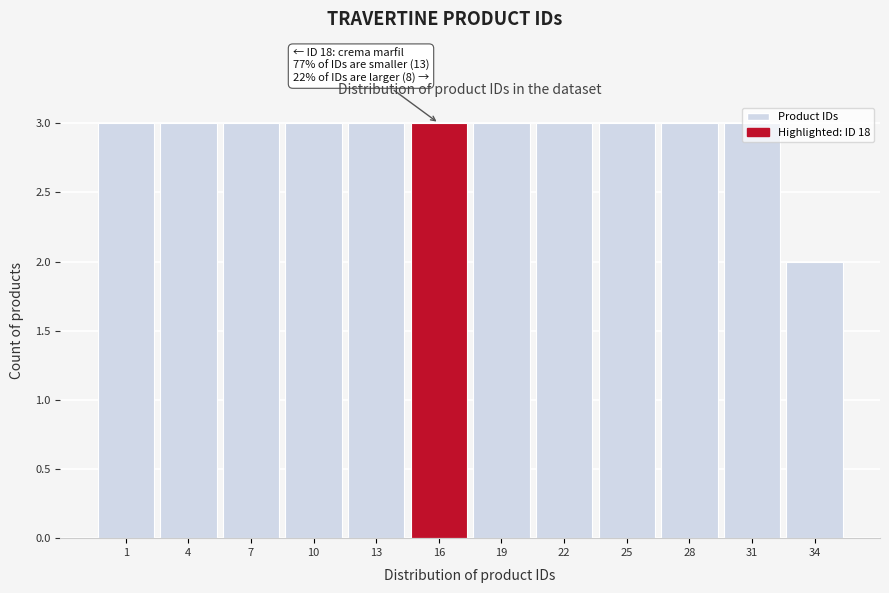

Approximately how many times larger is the value at 34 compared to 28?

0.7